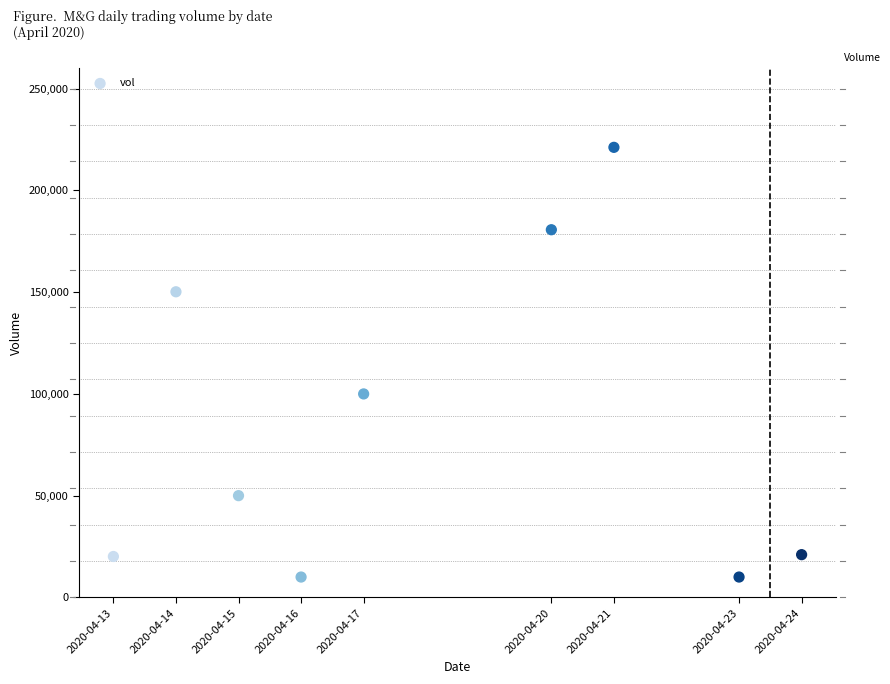

What is the range of X values (max minus min)?

950400